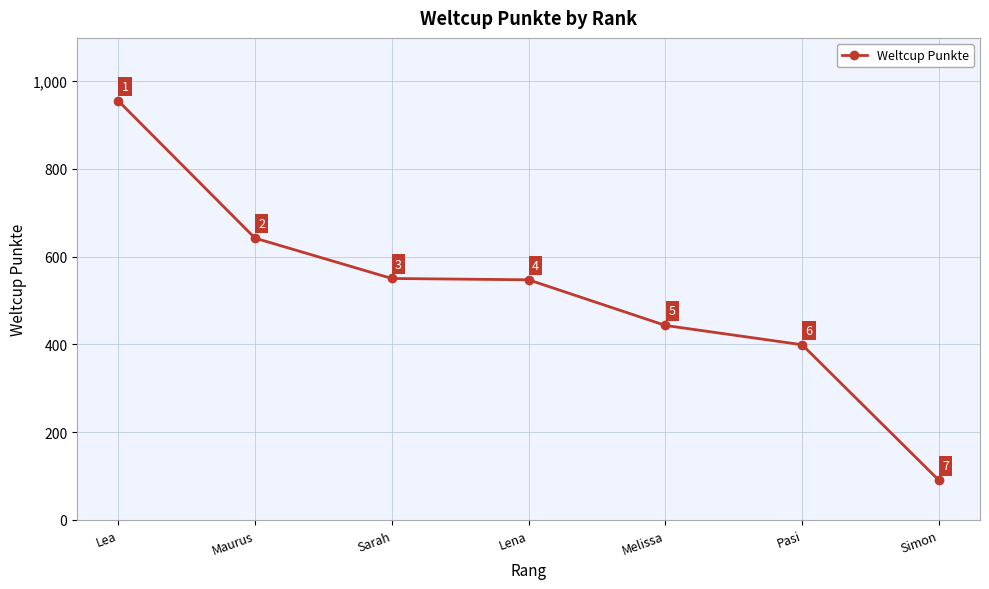

What is the sum of all values?

3626